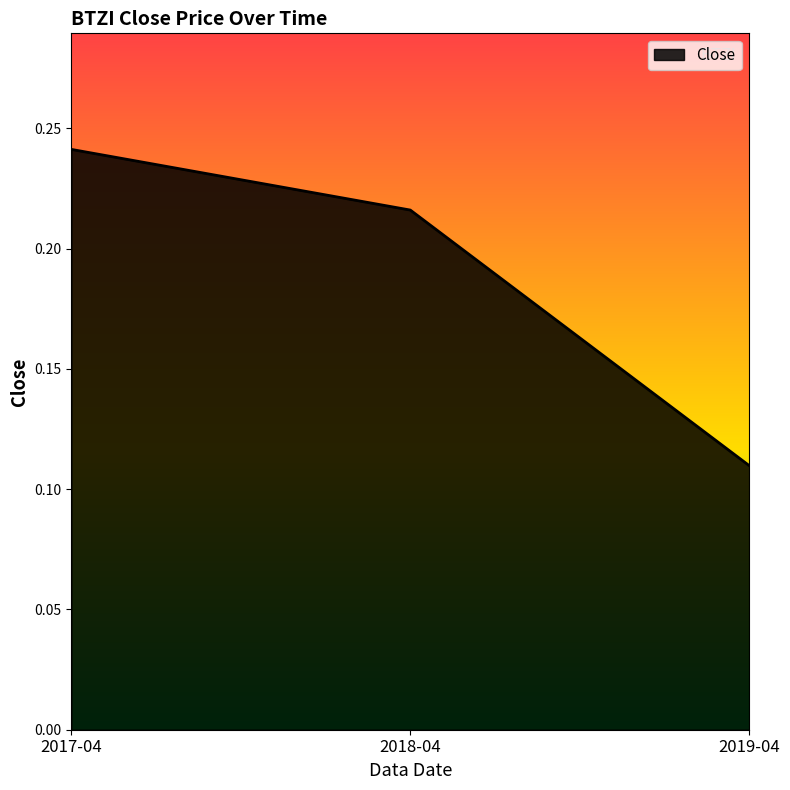

Which has a higher value, 2017-04 or 2018-04?

2017-04